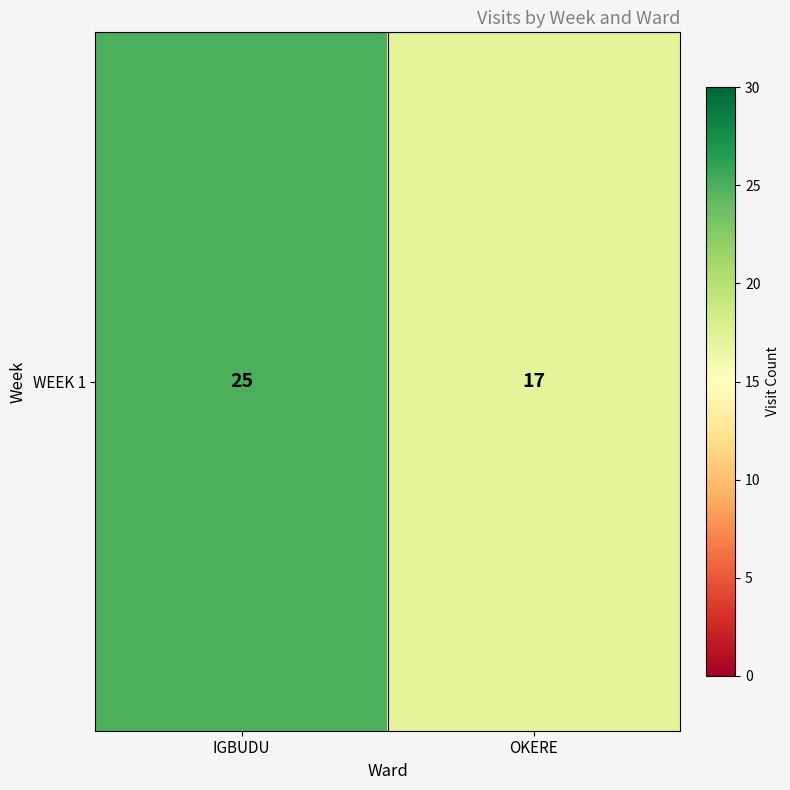

At which label is the value closest to 21?

IGBUDU